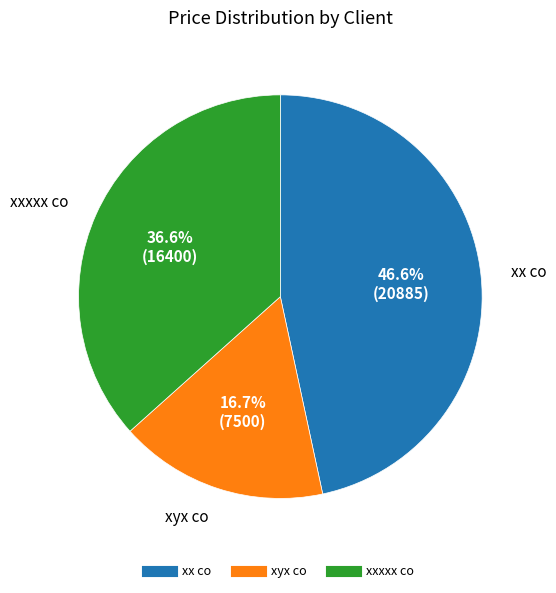

Is there a majority slice in this chart?

No